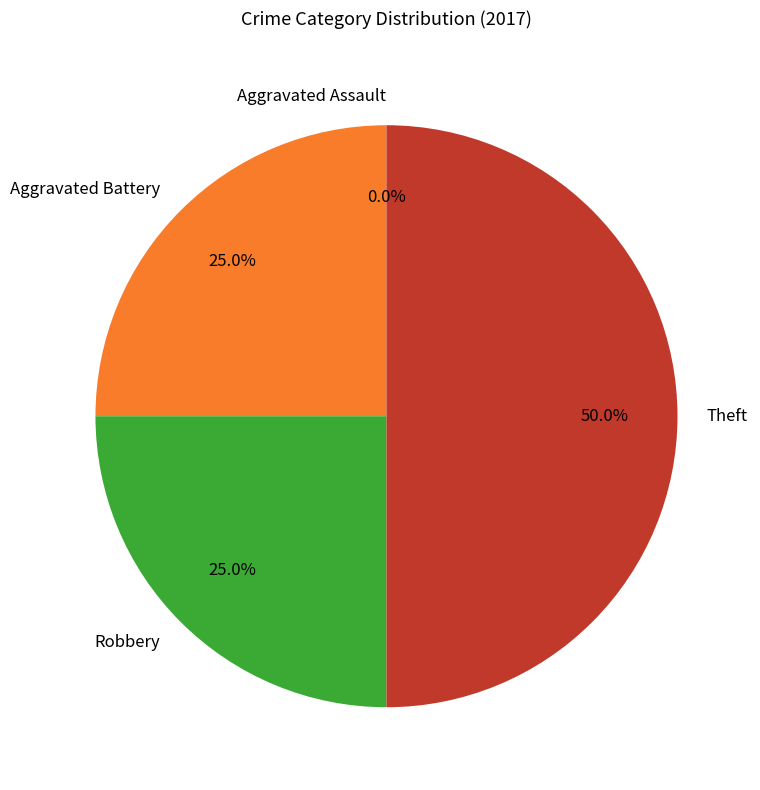

Is the sum of Theft and Robbery greater than half?

Yes